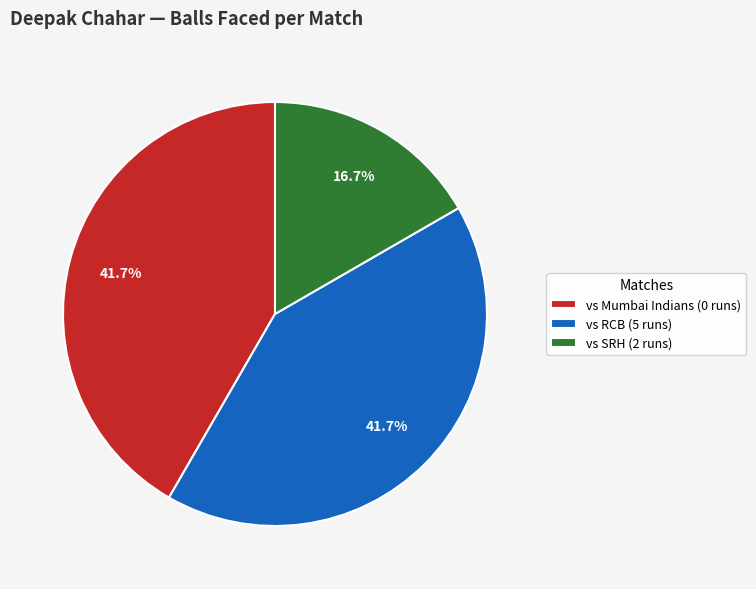

Which slice is the smallest?

vs SRH (2 runs)